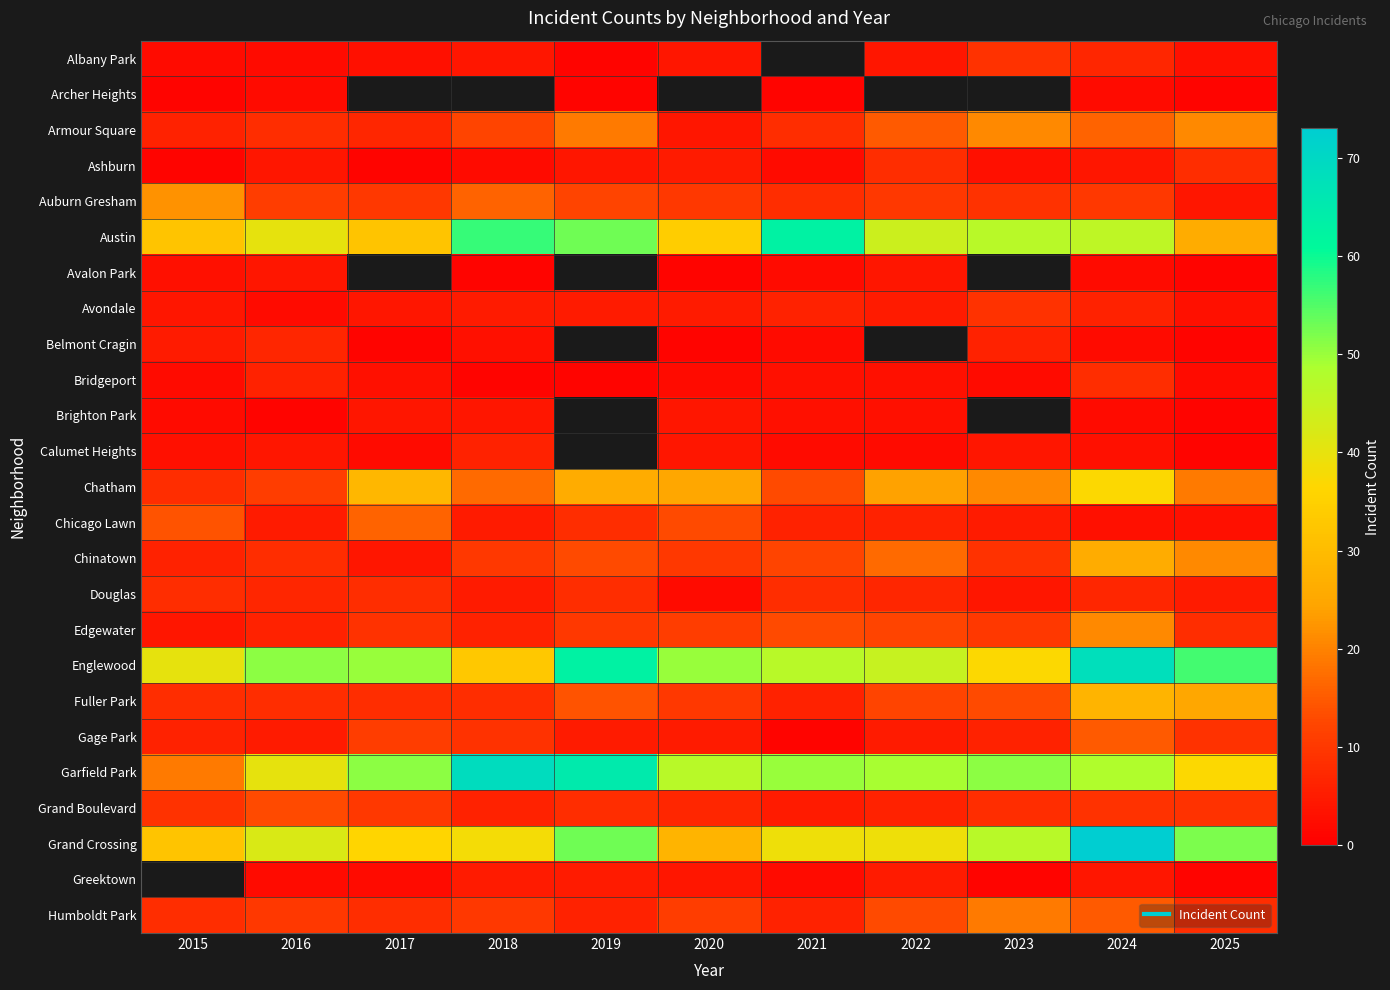

What is the difference between the second highest and second lowest values in the Englewood series?

26.0